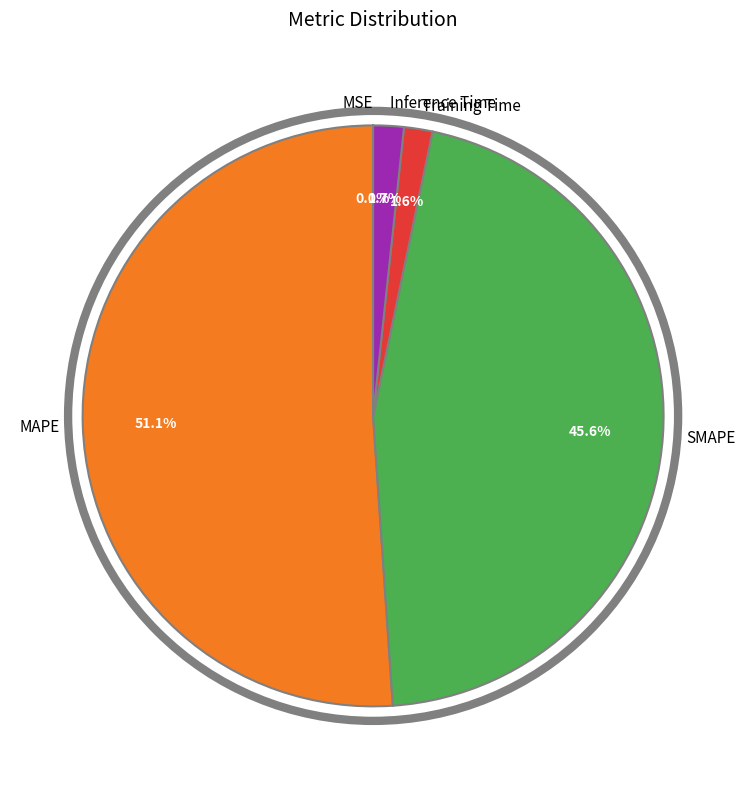

What portion of the pie excludes MAPE?

48.9%